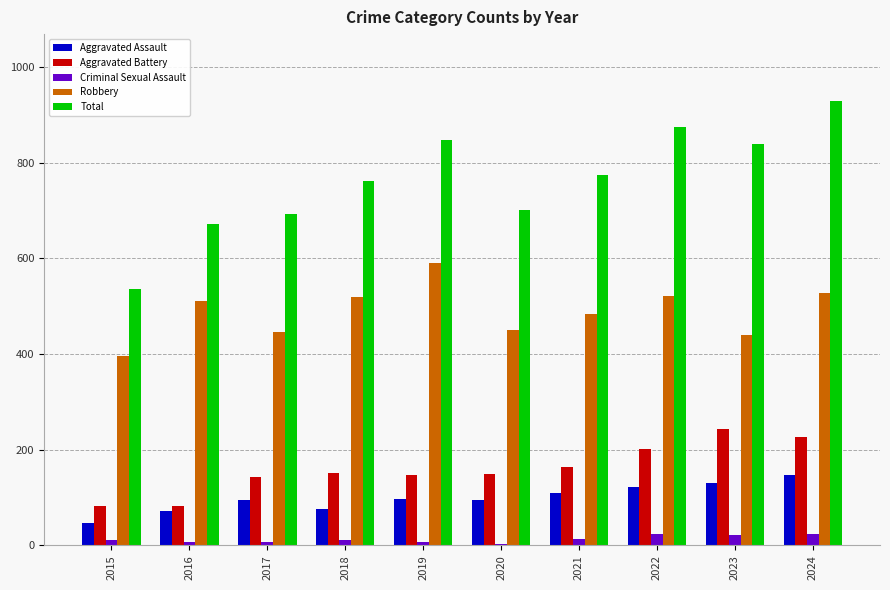

How many categories are shown in the chart?

10